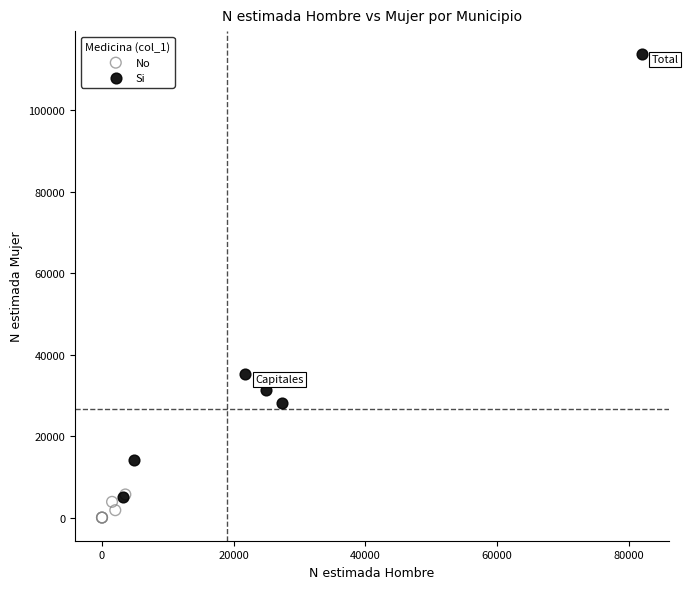

Which series reaches the minimum Y coordinate?

No